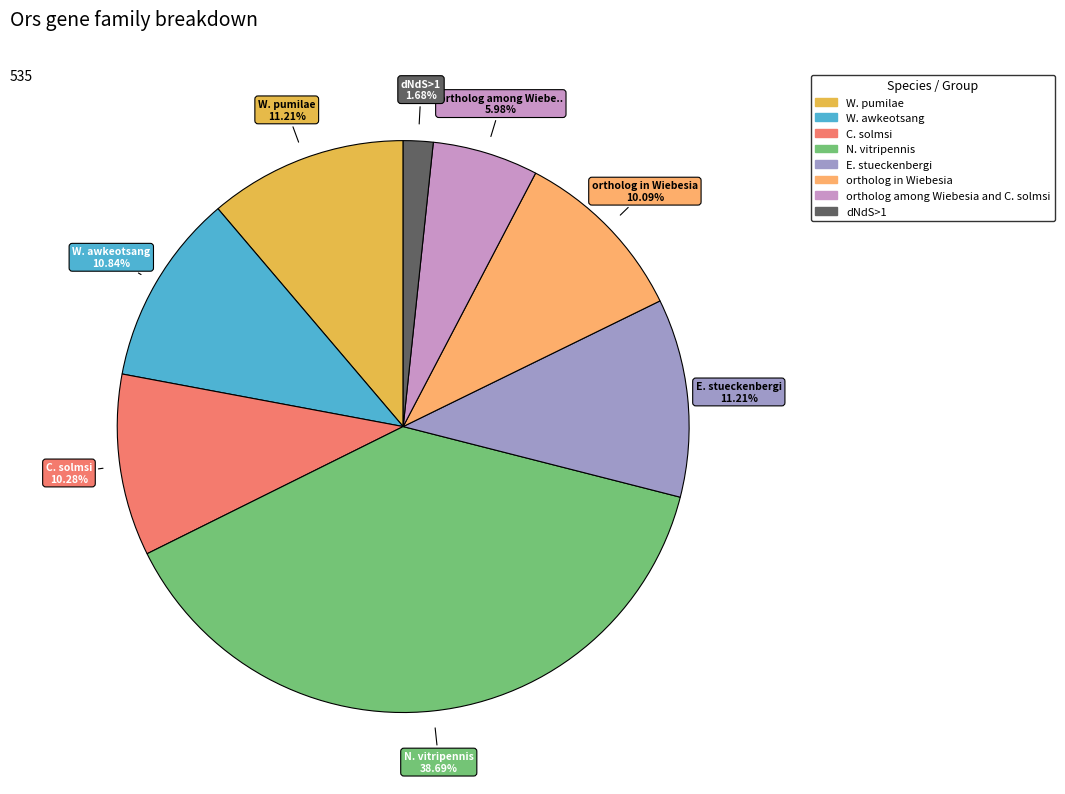

What percentage do N. vitripennis and W. awkeotsang together represent?

49.5%